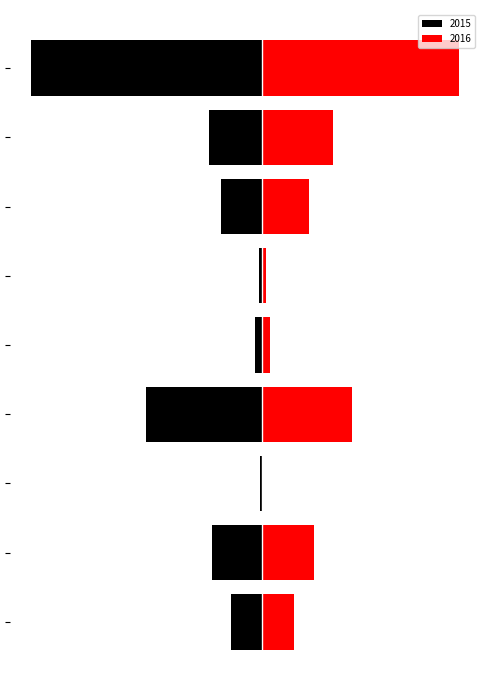

What is the difference between the maximum and second lowest values in the 2015 series?

729